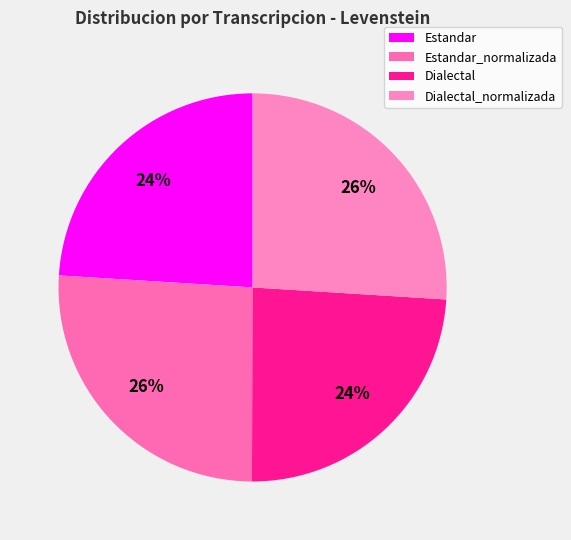

How much of the chart is everything except Dialectal_normalizada?

74.0%